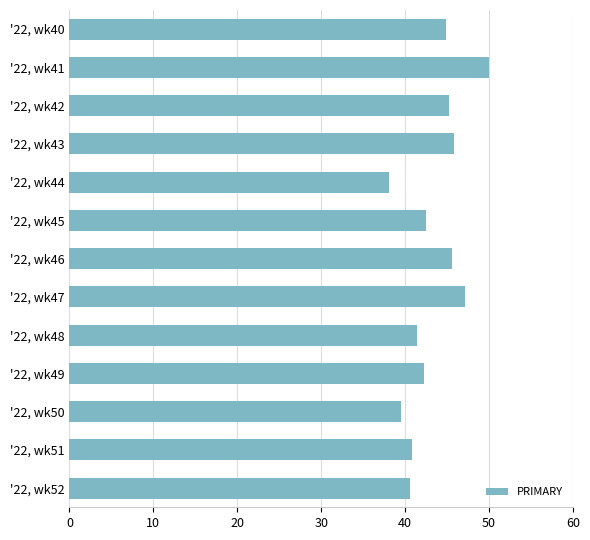

Approximately how many times larger is the value at '22, wk45 compared to '22, wk46?

0.9